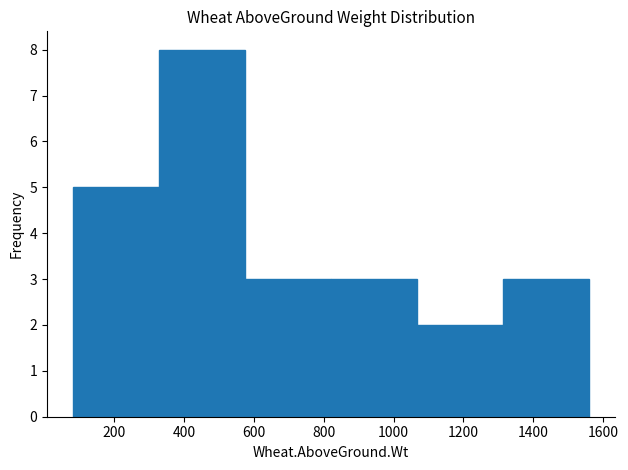

Reading left to right, list every bar in this chart as the range it spans on the x-axis followed by its height. Neither the bar edges nor the heights are printed on the chart, so give them approximately, as read against the axes.

80 to 320: 5
320 to 580: 8
580 to 820: 3
820 to 1060: 3
1060 to 1320: 2
1320 to 1560: 3